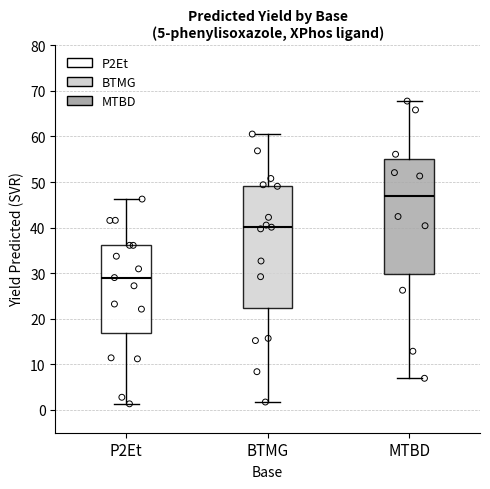

Which box's median line is the lowest?

P2Et